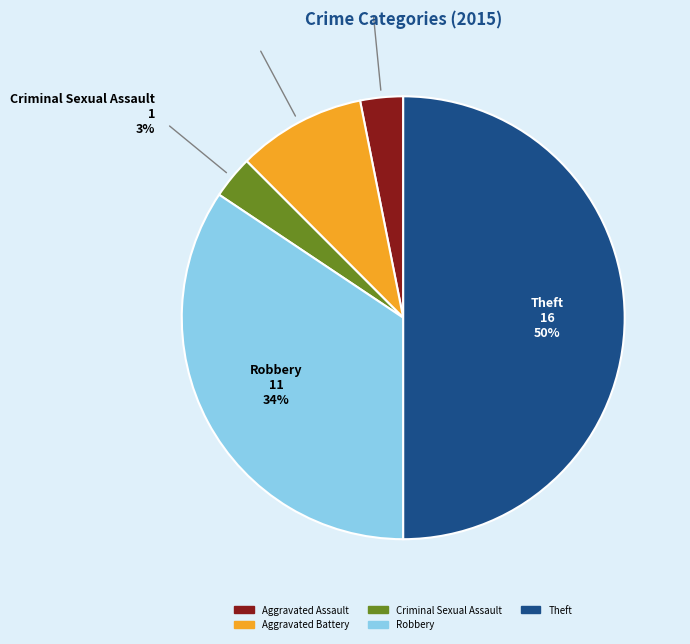

To the nearest percent, what is the average slice percentage?

20%